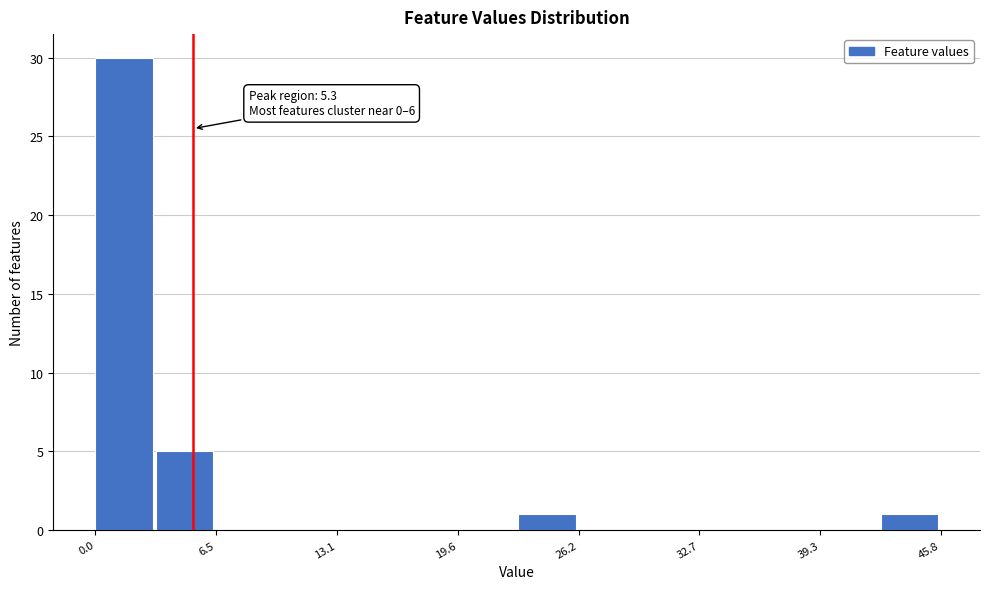

Around what value on the x-axis is the tallest bar? Give the approximate position of its centre, as read against the axis.

2